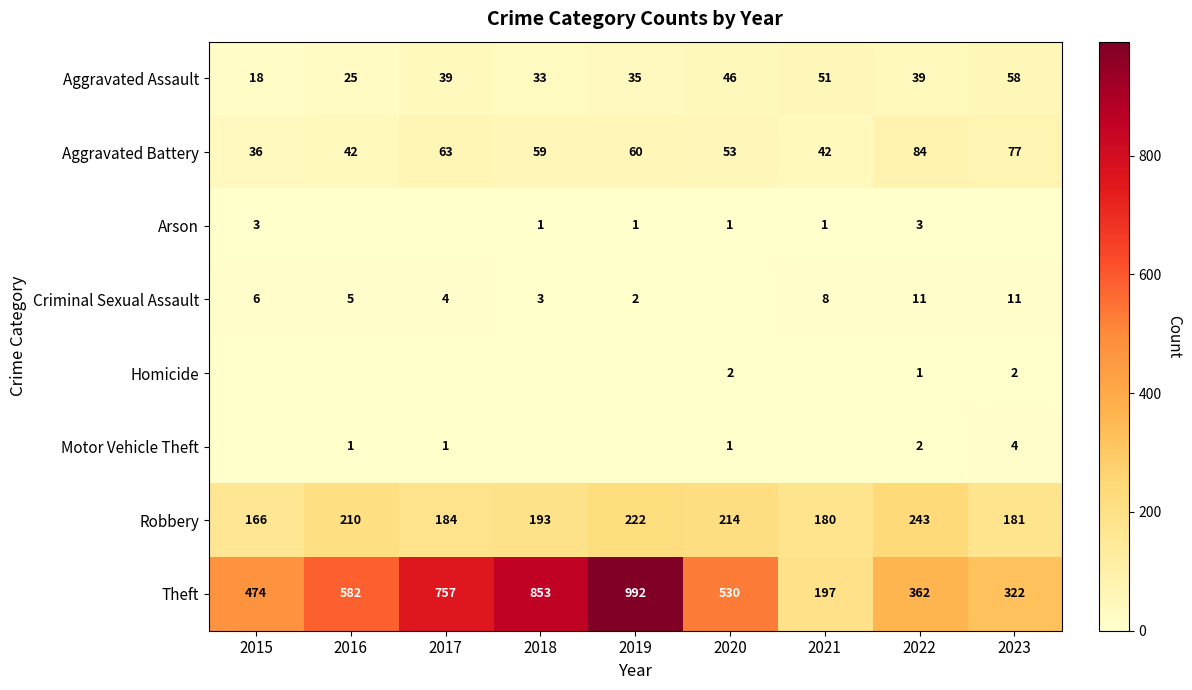

Where is Aggravated Battery nearest to the value 60?

2019